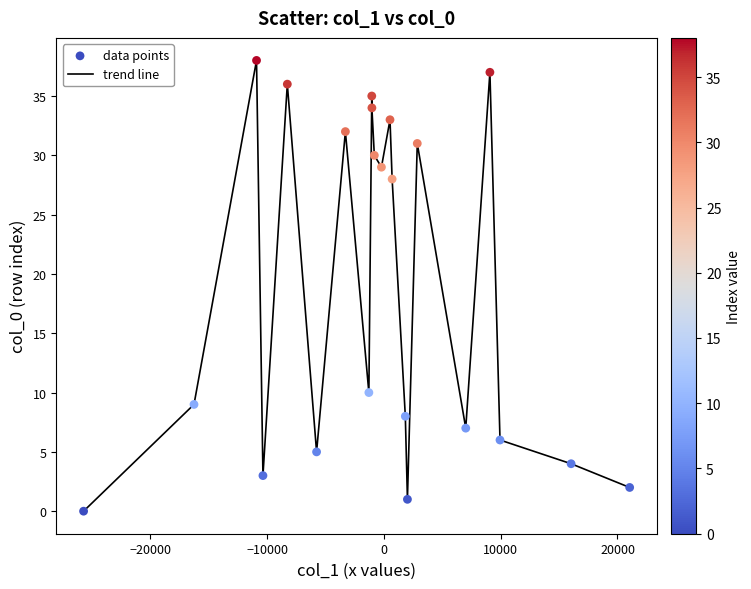

What is the maximum value shown in the chart?

38